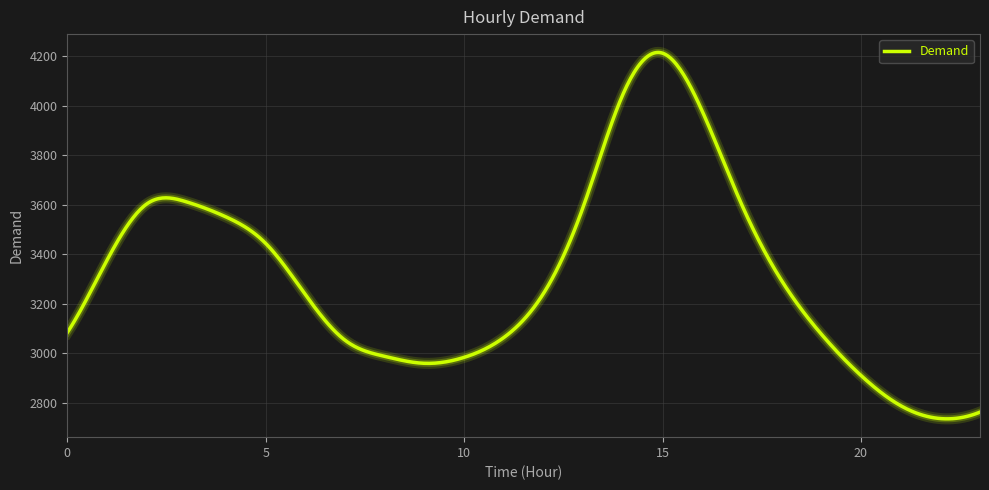

What is the greatest value displayed?

4215.0